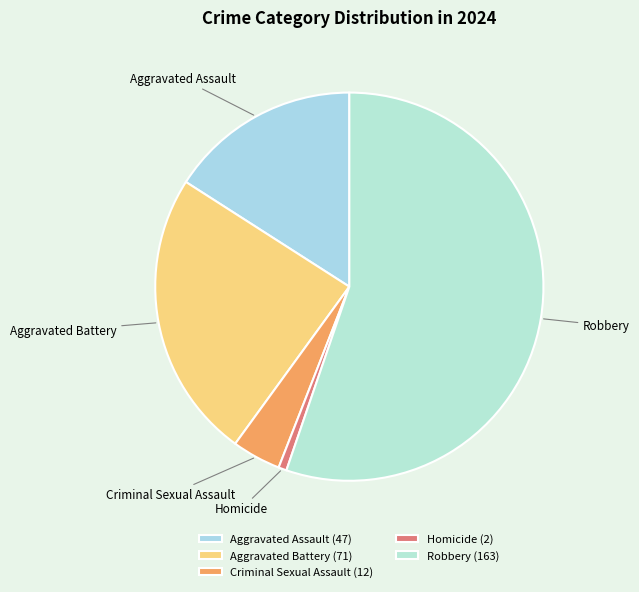

Do Criminal Sexual Assault and Aggravated Battery together represent more than half of the pie?

No